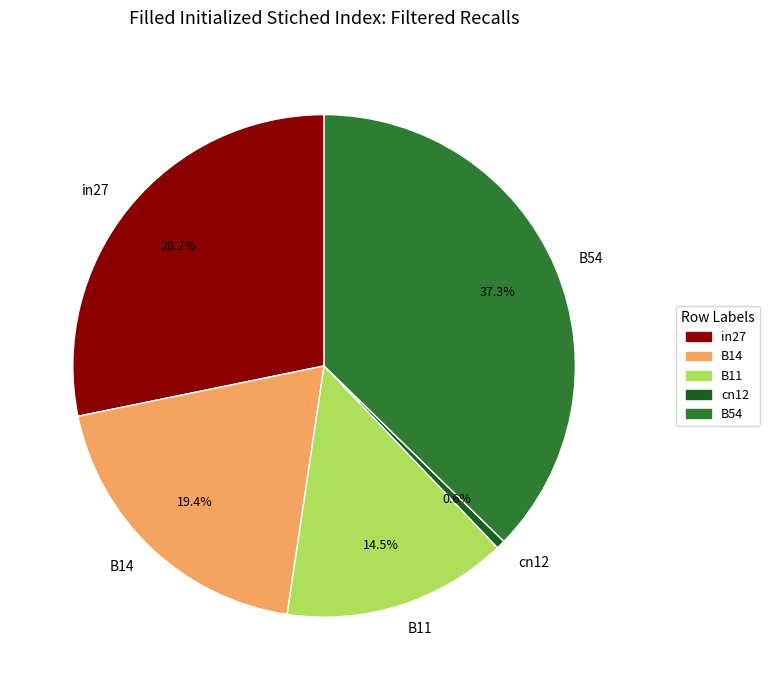

To the nearest percent, what percentage of the pie is B14?

19%